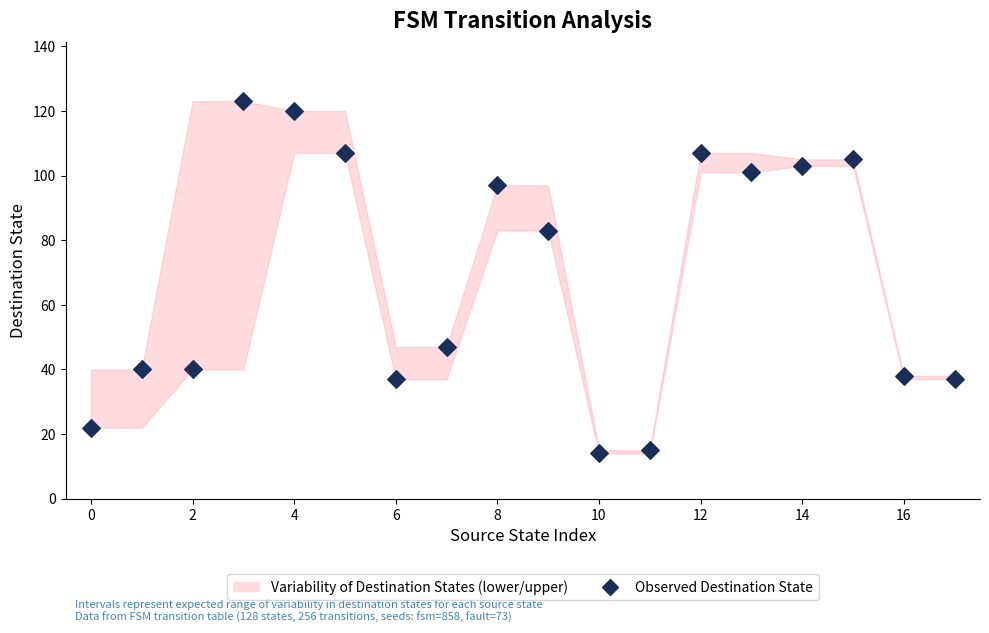

What is the range of Y values (max minus min)?

109